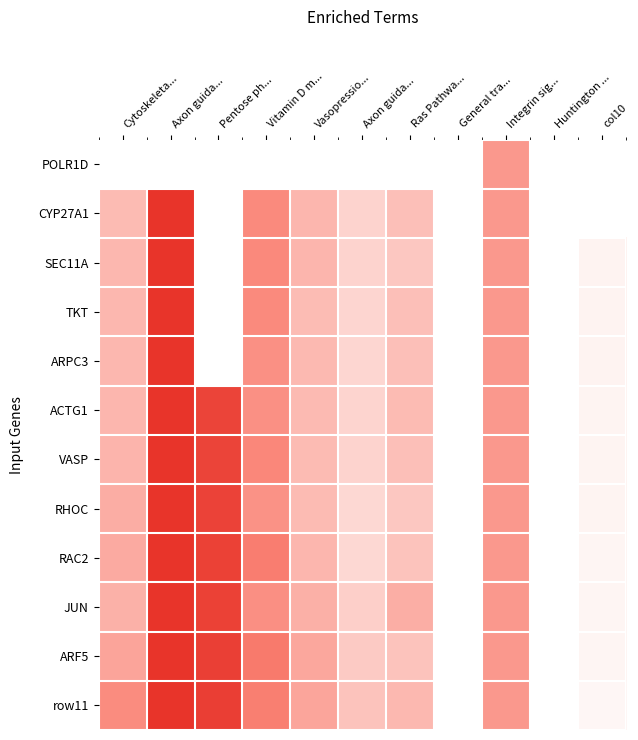

Reading left to right, extract all data points from this chart.

POLR1D: Cytoskeleta...=0.0	Axon guida...=0.0	Pentose ph...=0.0	Vitamin D m...=0.0	Vasopressio...=0.0	Axon guida...=0.0	Ras Pathwa...=0.0	General tra...=0.0	Integrin sig...=0.2	Huntington ...=0.0	col10=0.0
CYP27A1: Cytoskeleta...=0.2	Axon guida...=1.0	Pentose ph...=0.0	Vitamin D m...=0.3	Vasopressio...=0.2	Axon guida...=0.1	Ras Pathwa...=0.2	General tra...=0.0	Integrin sig...=0.2	Huntington ...=0.0	col10=0.0
SEC11A: Cytoskeleta...=0.2	Axon guida...=1.0	Pentose ph...=0.0	Vitamin D m...=0.3	Vasopressio...=0.2	Axon guida...=0.1	Ras Pathwa...=0.1	General tra...=0.0	Integrin sig...=0.2	Huntington ...=0.0	col10=0.0
TKT: Cytoskeleta...=0.2	Axon guida...=1.0	Pentose ph...=0.0	Vitamin D m...=0.3	Vasopressio...=0.2	Axon guida...=0.1	Ras Pathwa...=0.2	General tra...=0.0	Integrin sig...=0.2	Huntington ...=0.0	col10=0.0
ARPC3: Cytoskeleta...=0.2	Axon guida...=1.0	Pentose ph...=0.0	Vitamin D m...=0.3	Vasopressio...=0.2	Axon guida...=0.1	Ras Pathwa...=0.2	General tra...=0.0	Integrin sig...=0.2	Huntington ...=0.0	col10=0.0
ACTG1: Cytoskeleta...=0.2	Axon guida...=1.0	Pentose ph...=0.5	Vitamin D m...=0.3	Vasopressio...=0.2	Axon guida...=0.1	Ras Pathwa...=0.2	General tra...=0.0	Integrin sig...=0.2	Huntington ...=0.0	col10=0.0
VASP: Cytoskeleta...=0.2	Axon guida...=1.0	Pentose ph...=0.5	Vitamin D m...=0.3	Vasopressio...=0.2	Axon guida...=0.1	Ras Pathwa...=0.2	General tra...=0.0	Integrin sig...=0.2	Huntington ...=0.0	col10=0.0
RHOC: Cytoskeleta...=0.2	Axon guida...=1.0	Pentose ph...=0.5	Vitamin D m...=0.3	Vasopressio...=0.2	Axon guida...=0.1	Ras Pathwa...=0.1	General tra...=0.0	Integrin sig...=0.2	Huntington ...=0.0	col10=0.0
RAC2: Cytoskeleta...=0.2	Axon guida...=1.0	Pentose ph...=0.5	Vitamin D m...=0.3	Vasopressio...=0.2	Axon guida...=0.1	Ras Pathwa...=0.1	General tra...=0.0	Integrin sig...=0.2	Huntington ...=0.0	col10=0.0
JUN: Cytoskeleta...=0.2	Axon guida...=1.0	Pentose ph...=0.5	Vitamin D m...=0.3	Vasopressio...=0.2	Axon guida...=0.1	Ras Pathwa...=0.2	General tra...=0.0	Integrin sig...=0.2	Huntington ...=0.0	col10=0.0
ARF5: Cytoskeleta...=0.2	Axon guida...=1.0	Pentose ph...=0.6	Vitamin D m...=0.3	Vasopressio...=0.2	Axon guida...=0.1	Ras Pathwa...=0.1	General tra...=0.0	Integrin sig...=0.2	Huntington ...=0.0	col10=0.0
row11: Cytoskeleta...=0.3	Axon guida...=1.0	Pentose ph...=0.6	Vitamin D m...=0.3	Vasopressio...=0.2	Axon guida...=0.1	Ras Pathwa...=0.2	General tra...=0.0	Integrin sig...=0.2	Huntington ...=0.0	col10=0.0